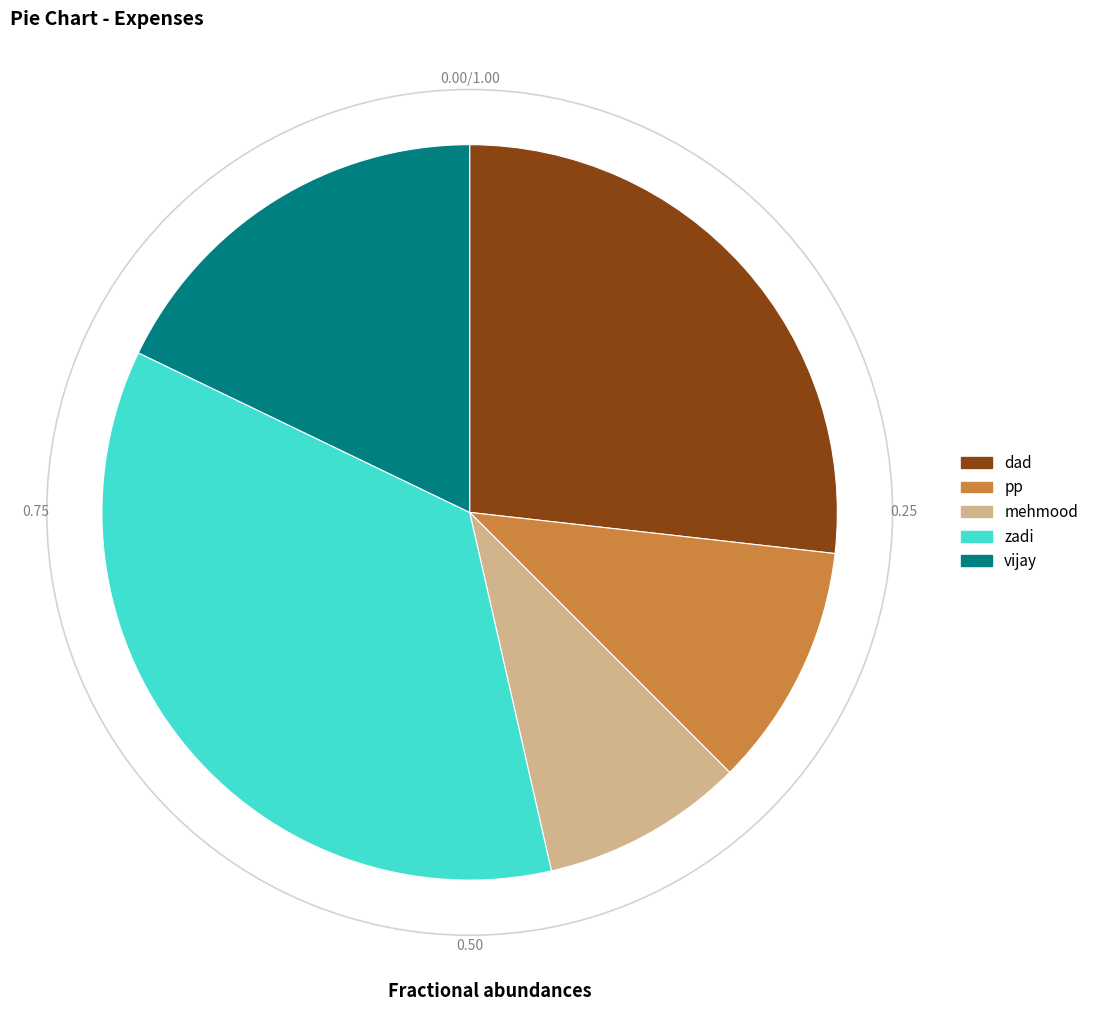

True or false: vijay accounts for 32% of the total.

False